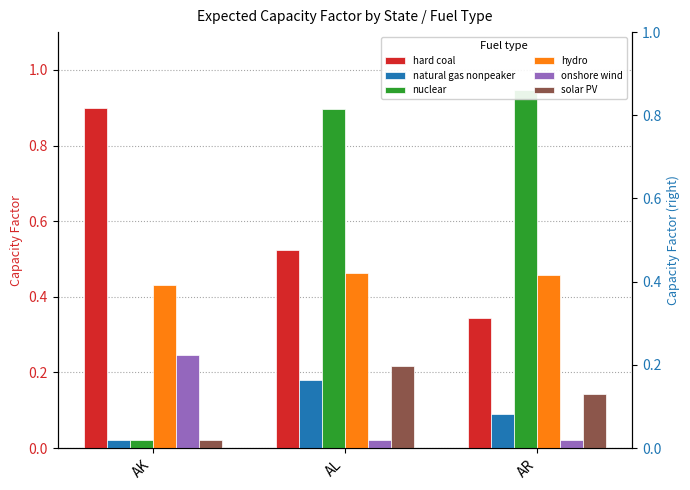

How many solar PV values are between 0 and 1?

3